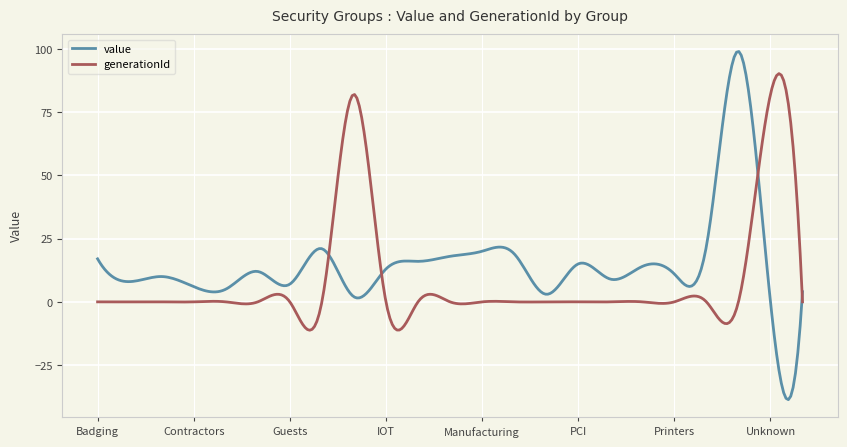

List the series in order of their overall mean, lowest first.

generationId, value